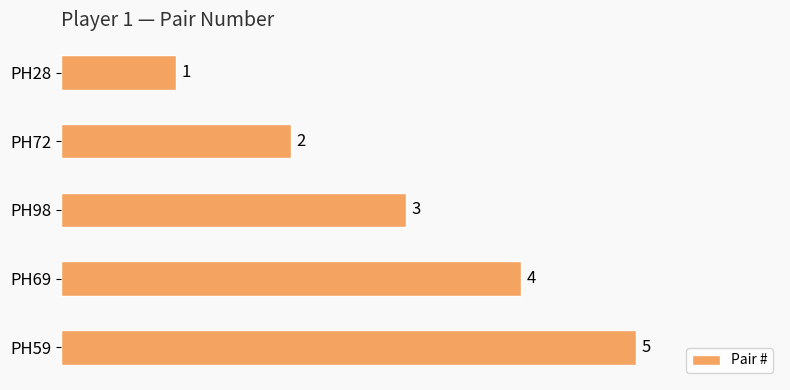

What is the change in value from PH72 to PH59?

+3